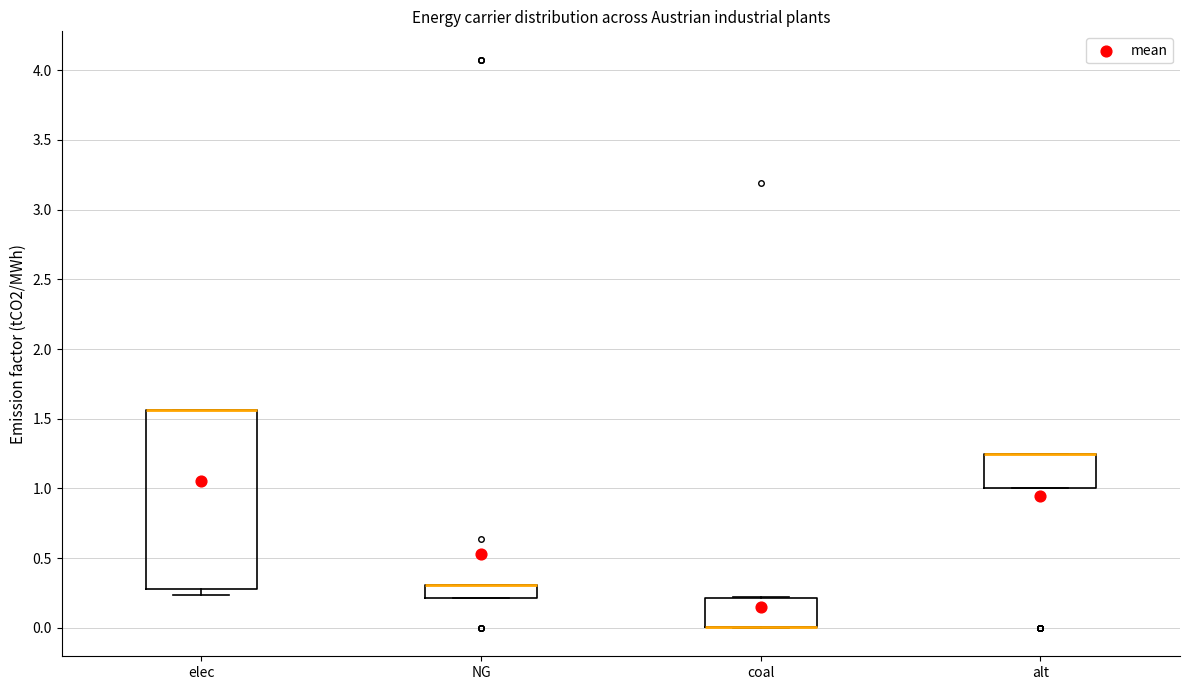

Reading left to right, transcribe this box plot: for each box, give where its median line is, the range the box spans, and where its two whiskers end, as read against the y-axis. The values are not printed on the chart, so give them approximately, as read against the axis.

elec: median 1.55 (drawn on the box's upper edge), box 0.30 to 1.55, whiskers 0.25 to 1.55
NG: median 0.30 (drawn on the box's upper edge), box 0.20 to 0.30, whiskers 0.20 to 0.30
coal: median 0.00 (drawn on the box's lower edge), box 0.00 to 0.20, whiskers 0.00 to 0.20
alt: median 1.25 (drawn on the box's upper edge), box 1.00 to 1.25, whiskers 1.00 to 1.25